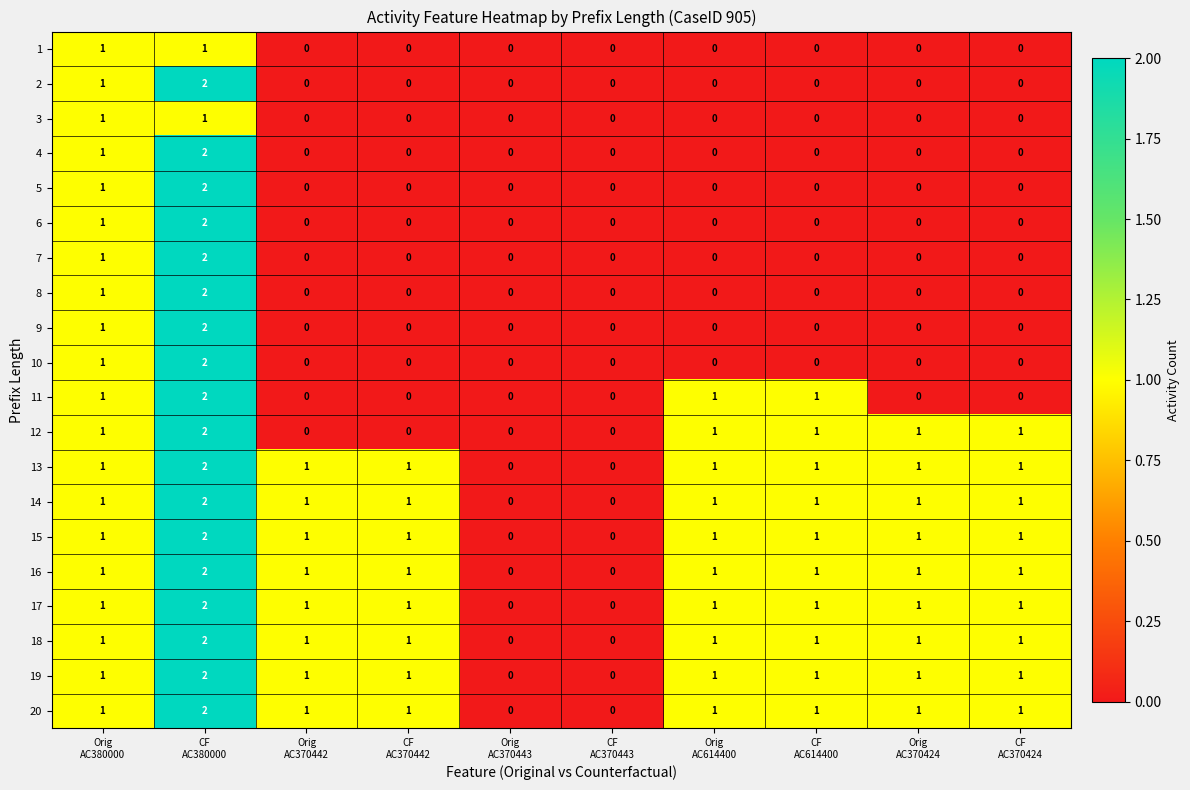

What is the sum of all 11 values?

5